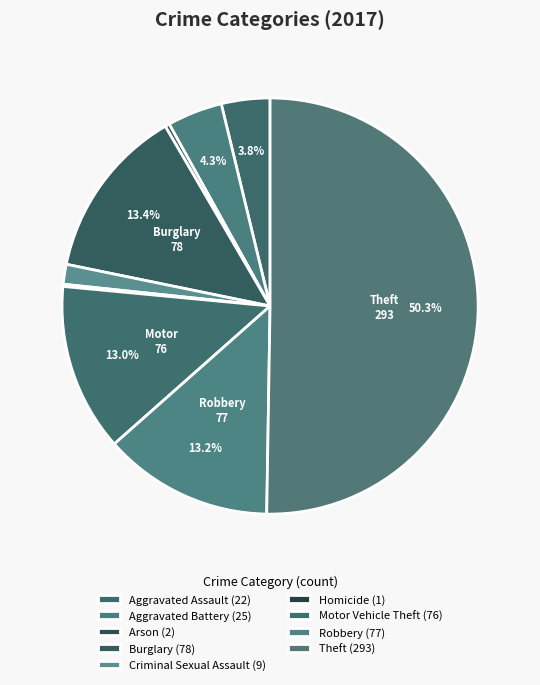

Rank the categories by value from highest to lowest.

Theft, Burglary, Robbery, Motor Vehicle Theft, Aggravated Battery, Aggravated Assault, Criminal Sexual Assault, Arson, Homicide